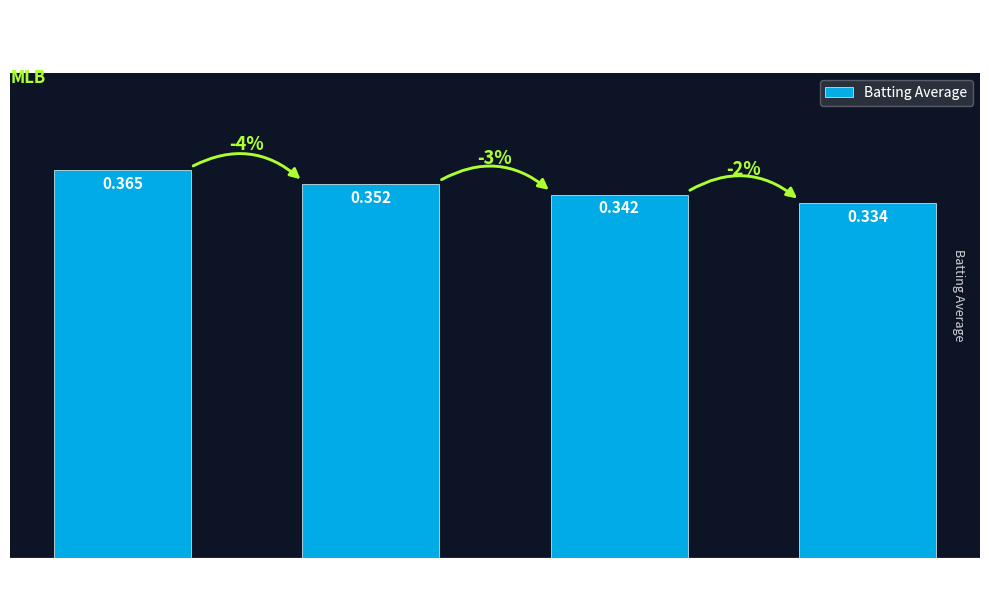

Where is the data nearest to the value 0?

Derek Jeter